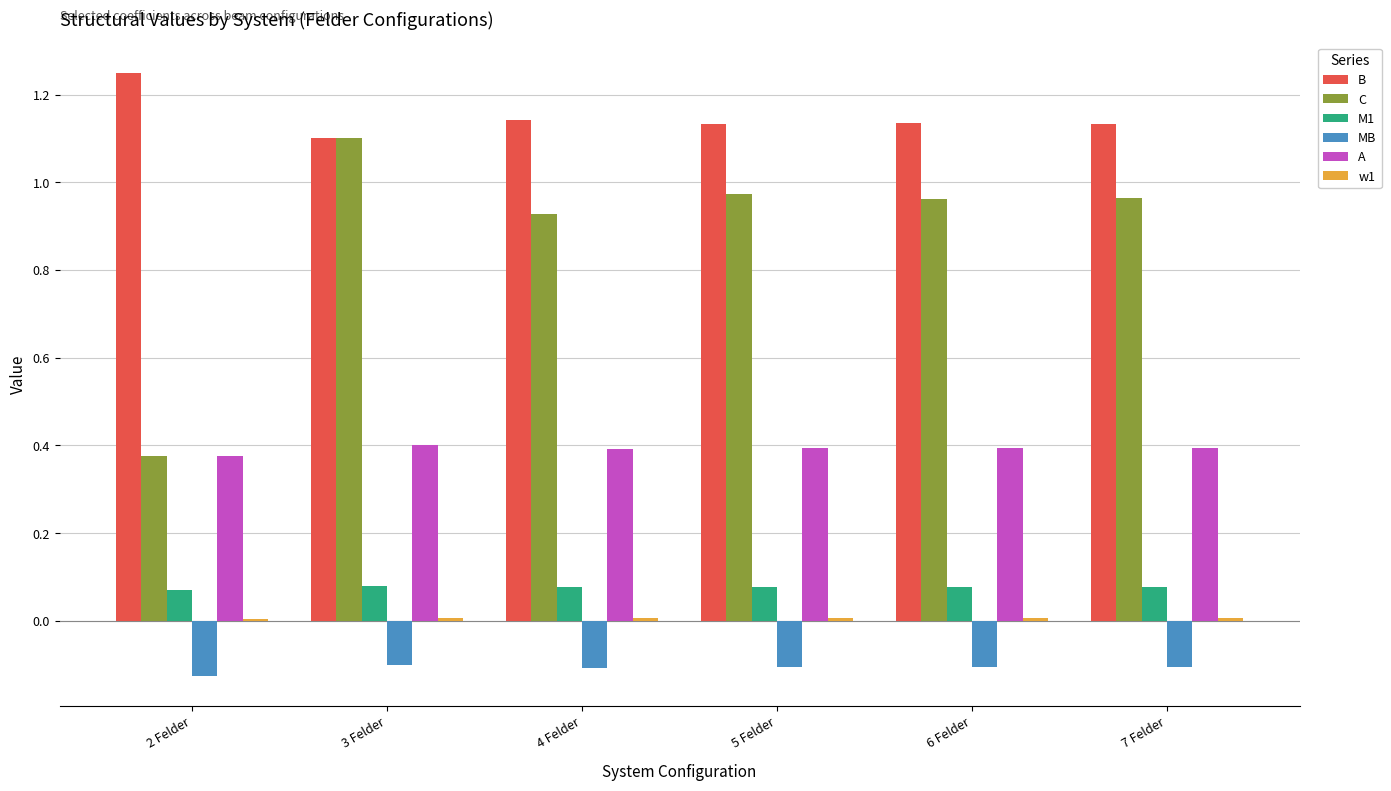

What is the difference between the highest and lowest values at 2 Felder?

1.4